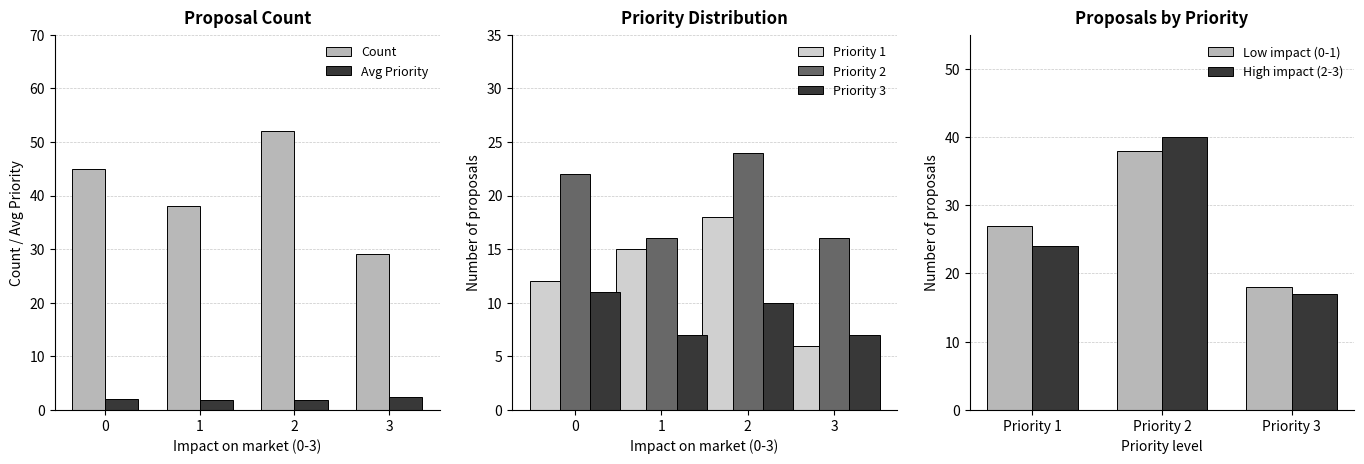

Where does the data first go above 45?

2